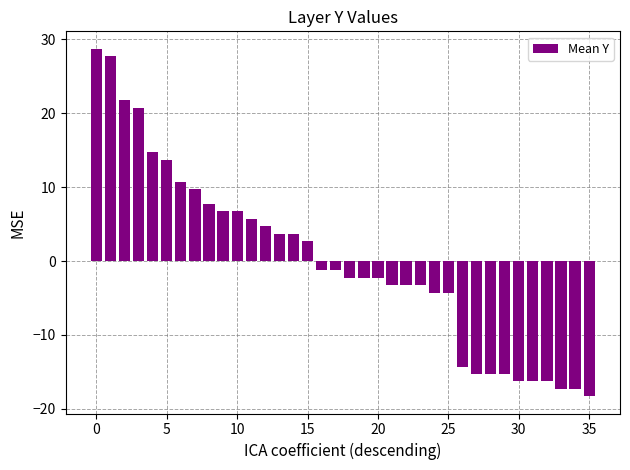

What is the value of the 2nd bar from the left?

27.7